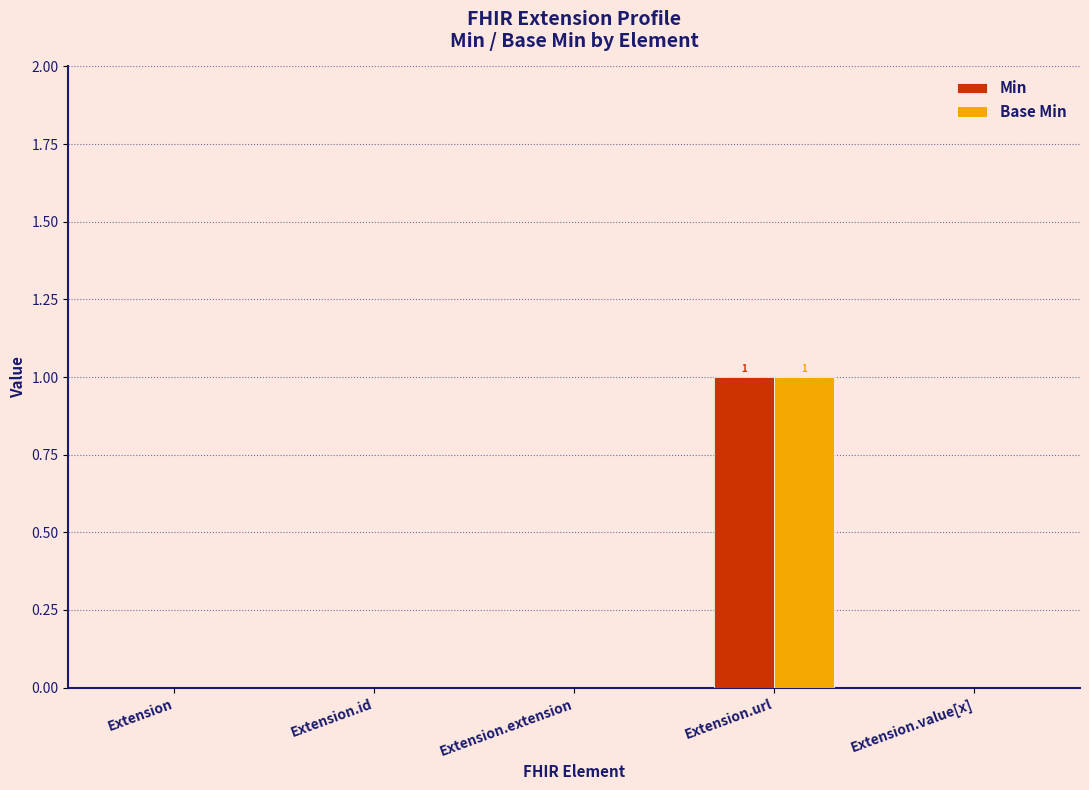

At which label does Min reach its peak?

Extension.url